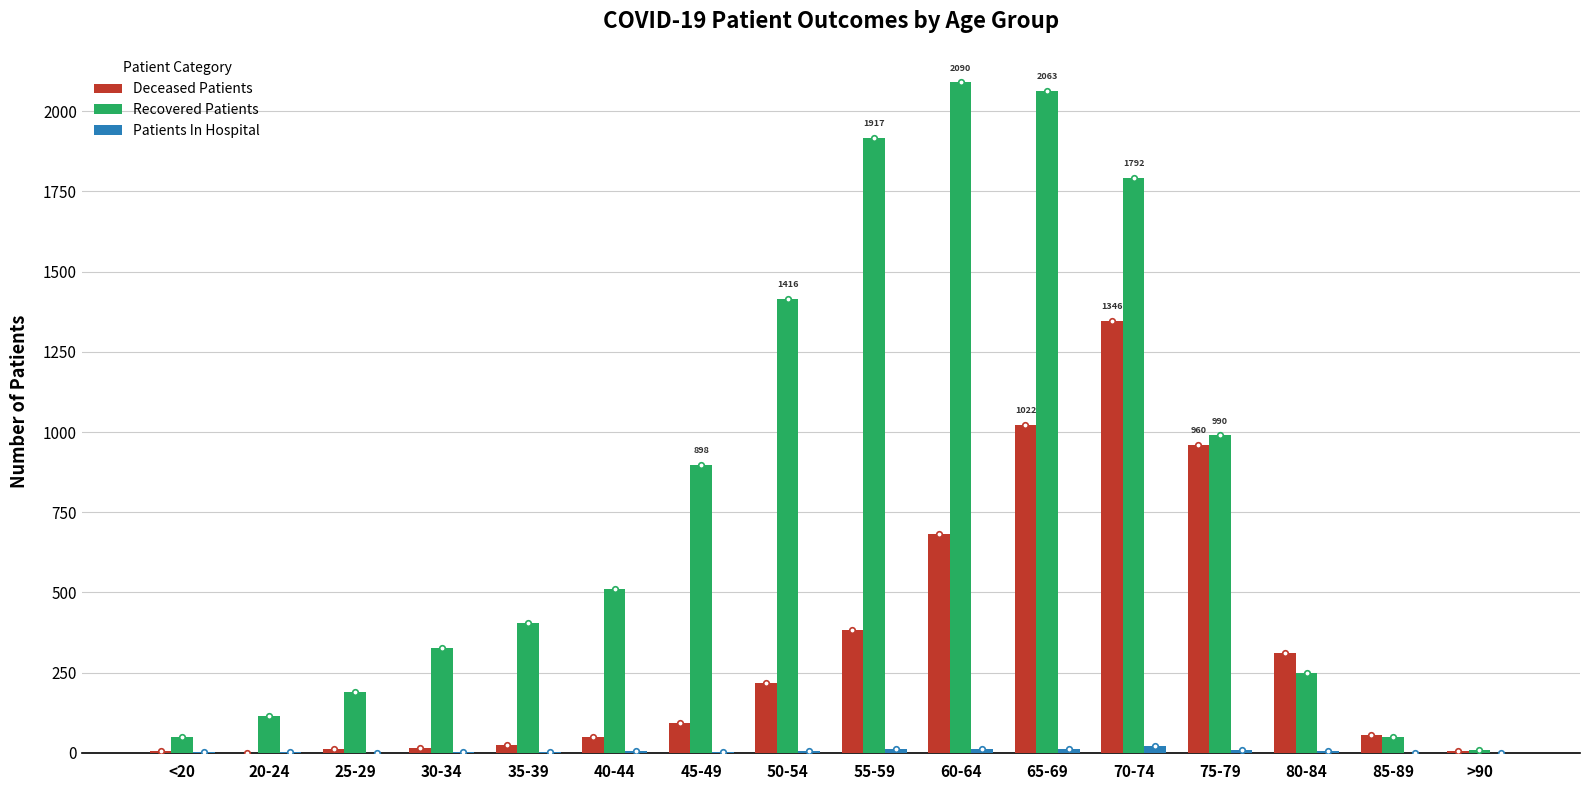

Does the chart contain stacked bars?

No